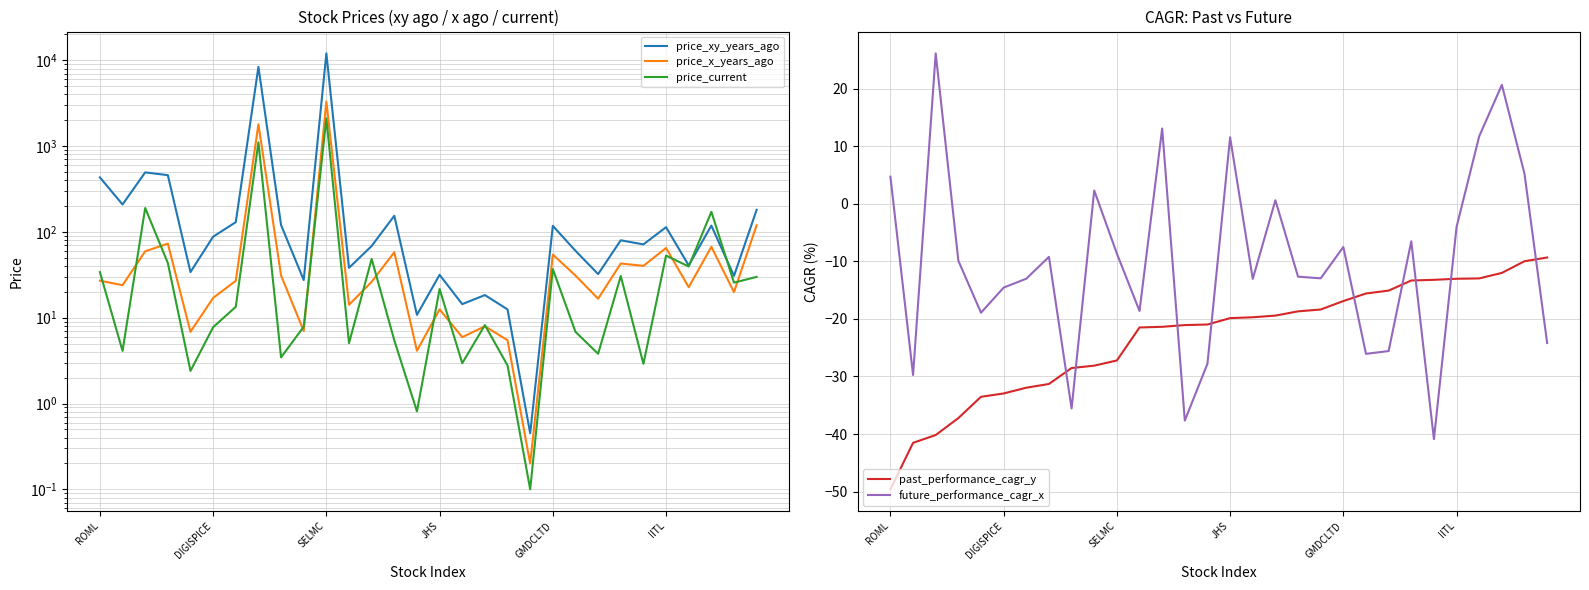

What is the highest value of the future_performance_cagr_x series?

26.1